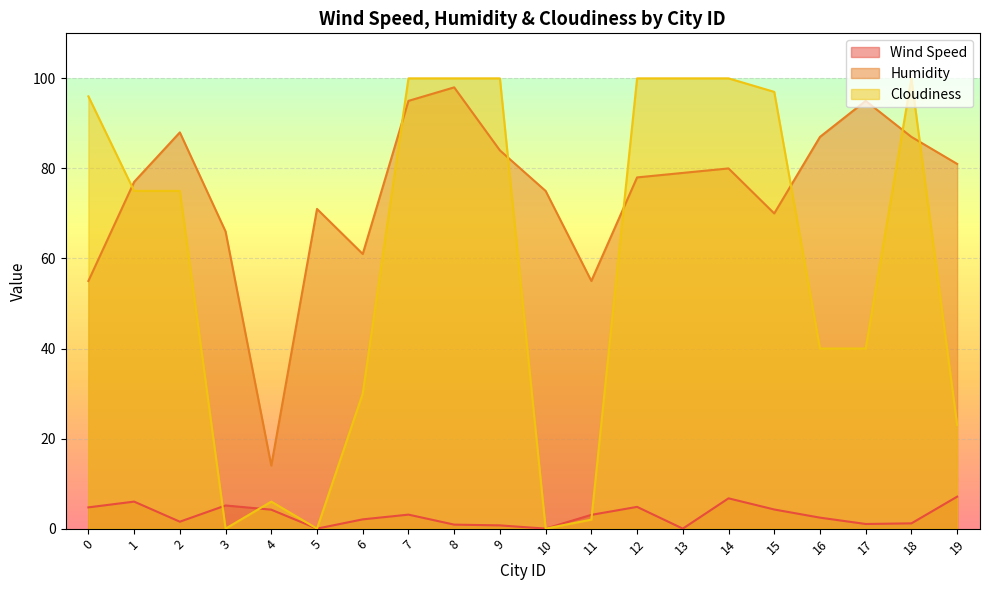

Which series has the largest total across all categories?

Humidity